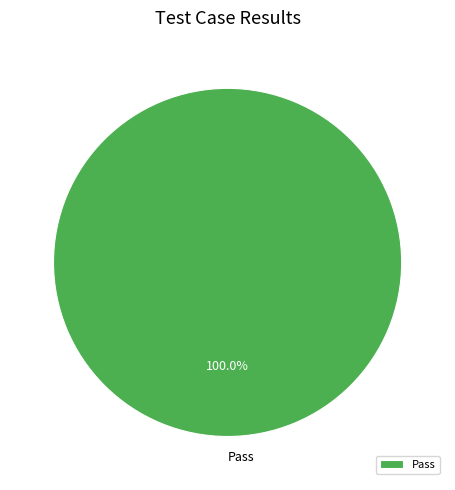

Which category accounts for the majority?

Pass